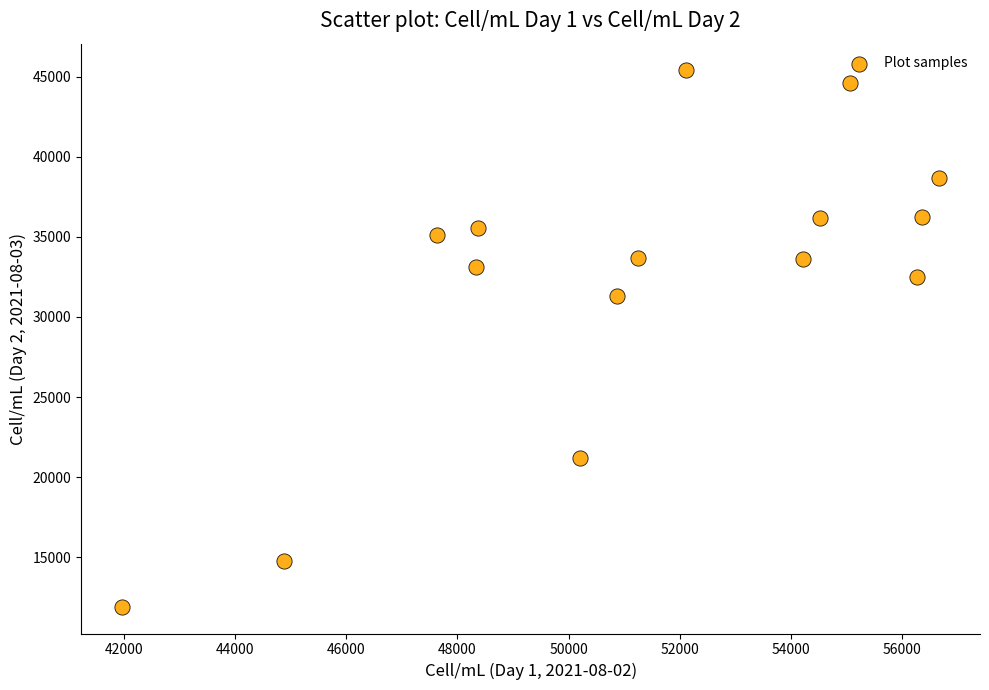

What is the range of X values (max minus min)?

14697.0